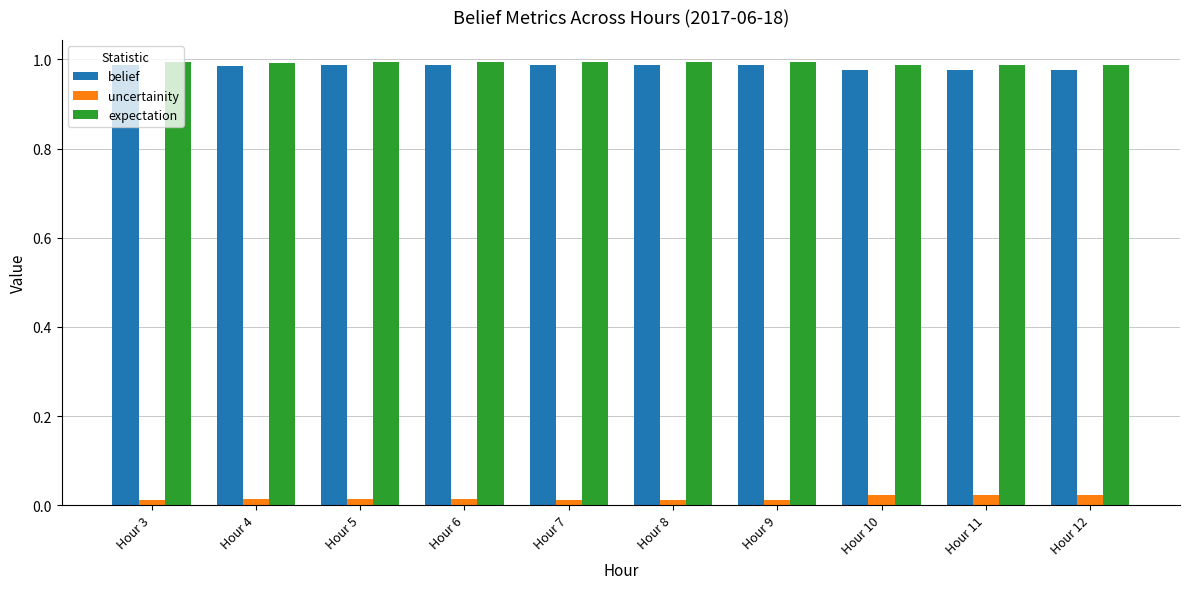

Is the value of belief at Hour 7 greater than the value of uncertainity at Hour 7?

Yes